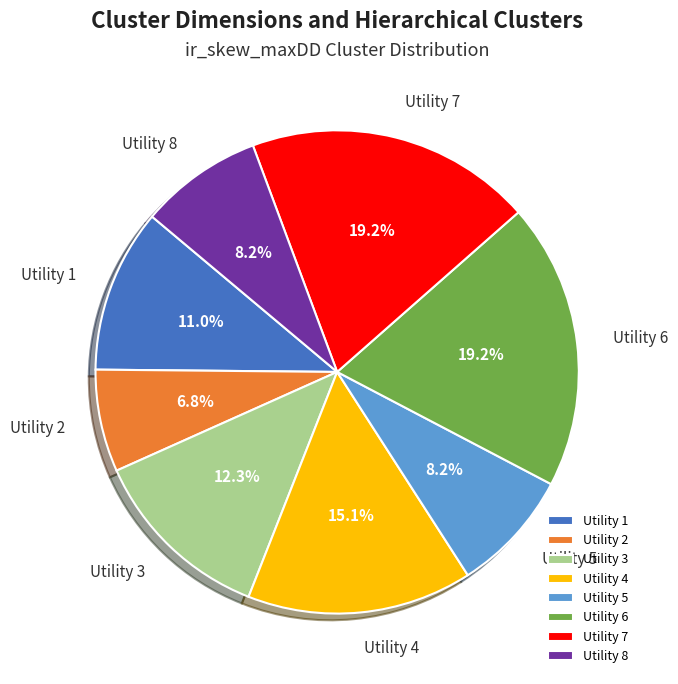

Do Utility 8 and Utility 1 together represent more than half of the pie?

No